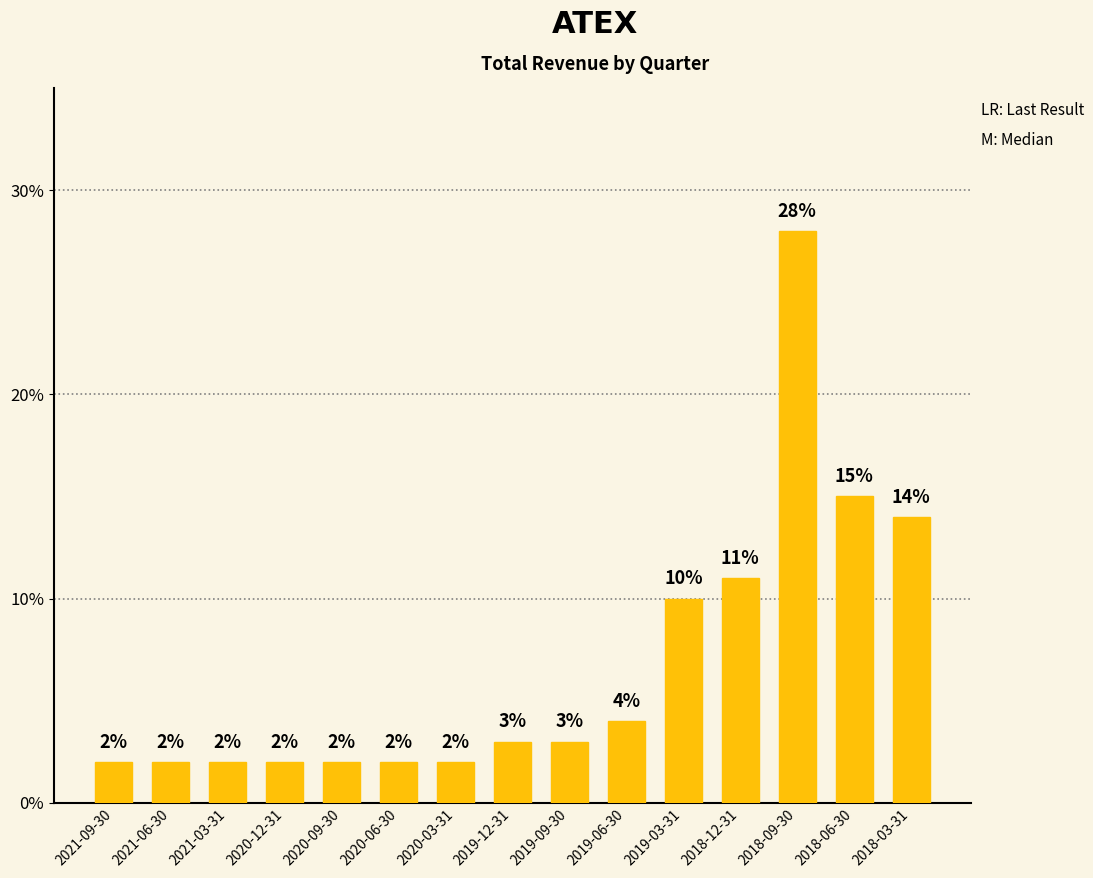

What is the value of the 10th bar from the left?

4